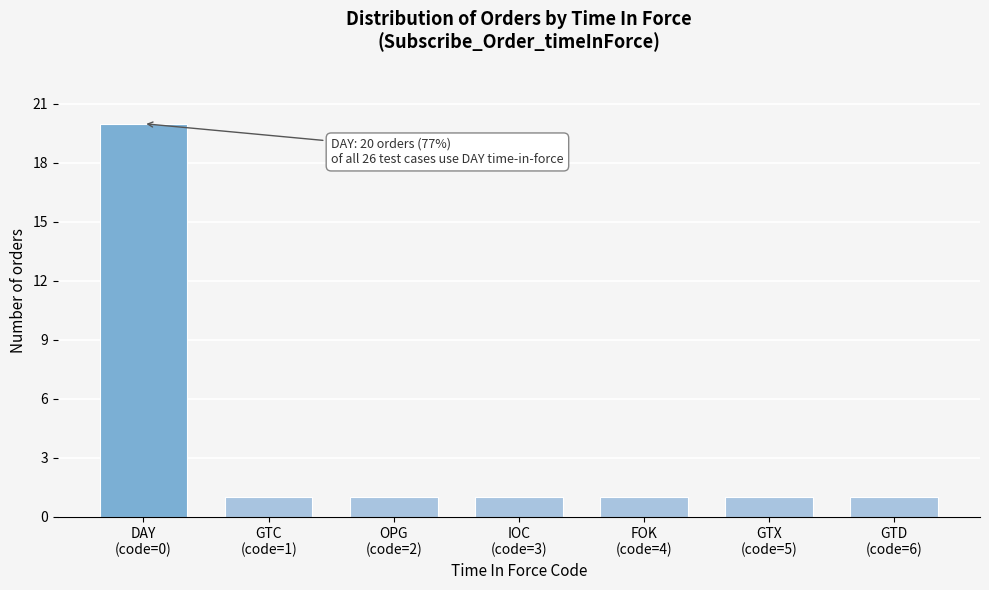

Reading right to left, transcribe all the data shown in this chart.

1	1	1	1	1	1	20